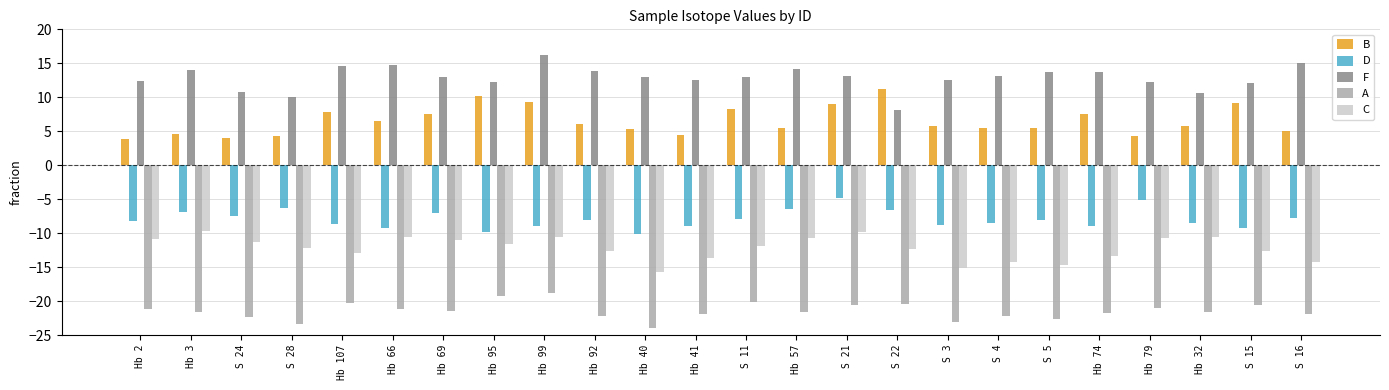

What is the total value across all series at Hb 32?

-24.3